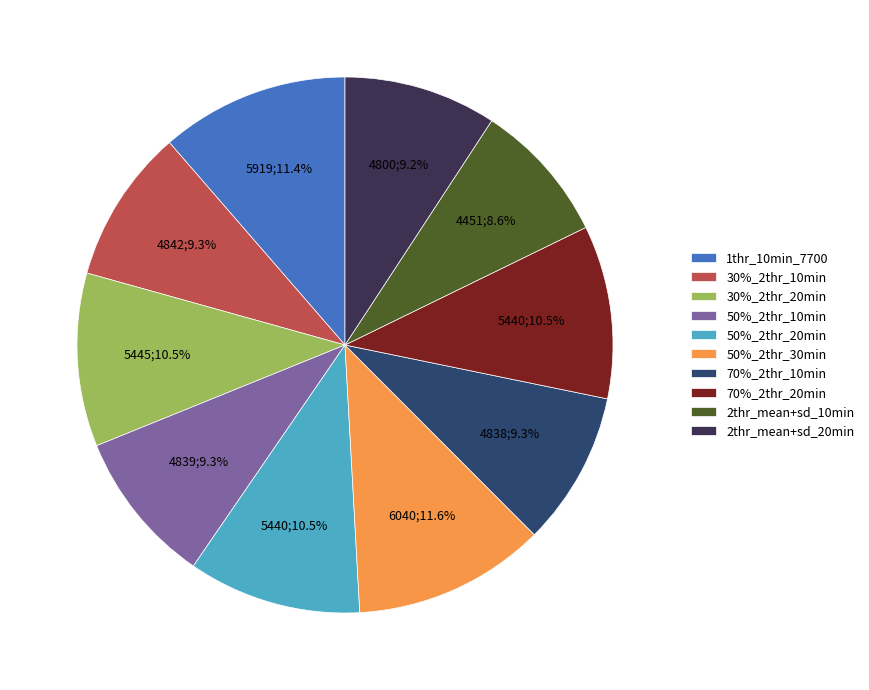

Which slice is the smallest?

2thr_mean+sd_10min